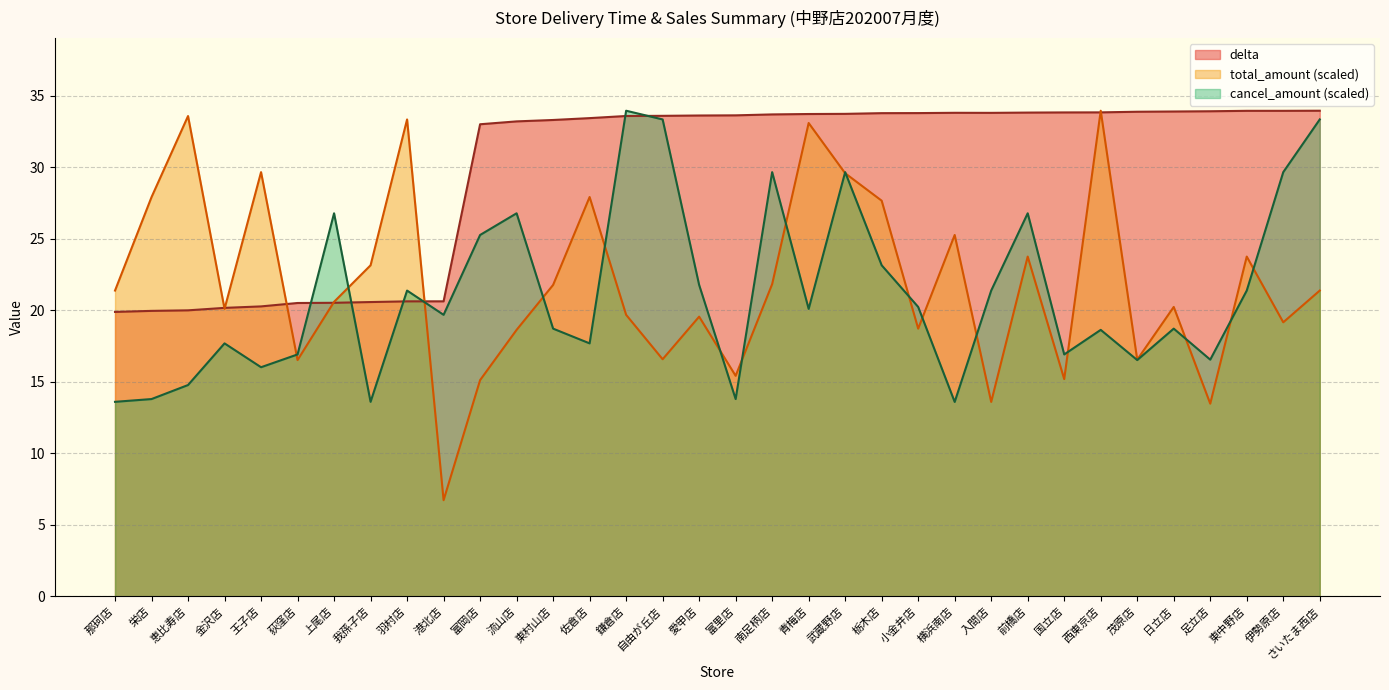

In total_amount, how many points are lower than both neighbors (excluding endpoints)?

11